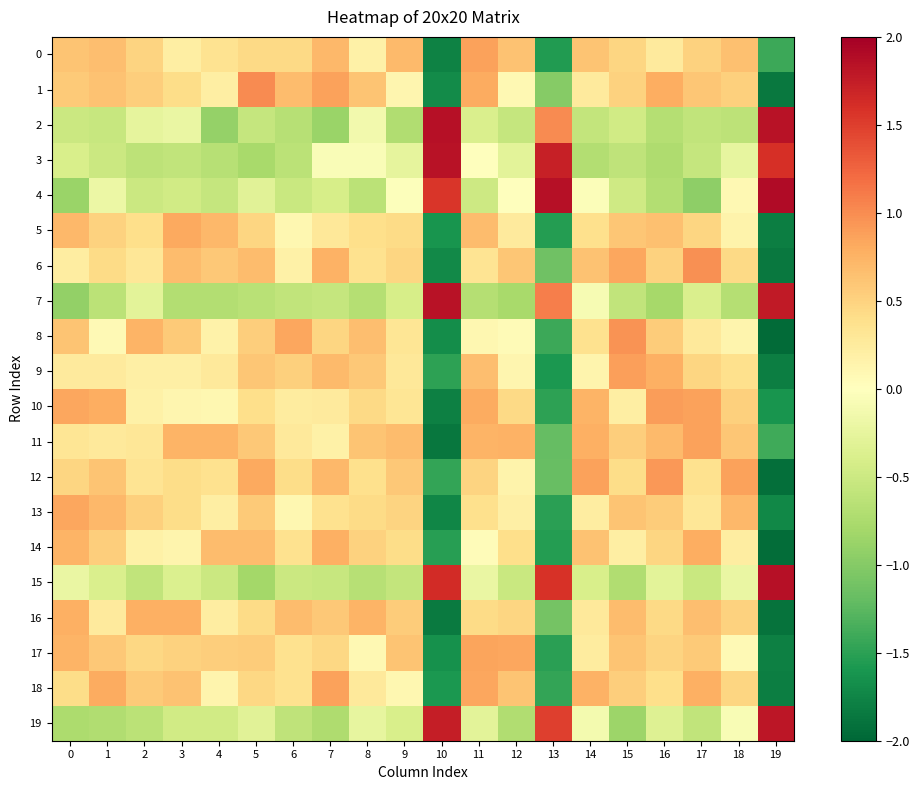

What is the total value across all series at 15?

4.4